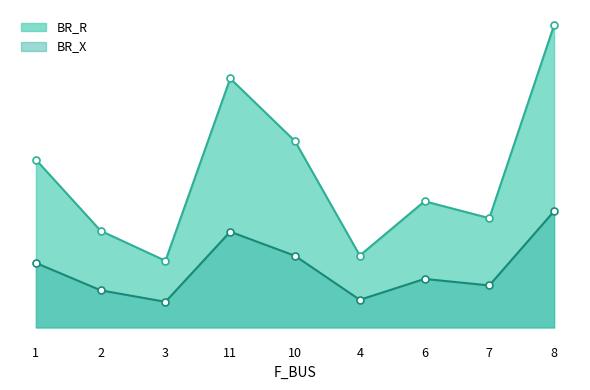

Is it true that BR_R equals 3.9 at 1?

True